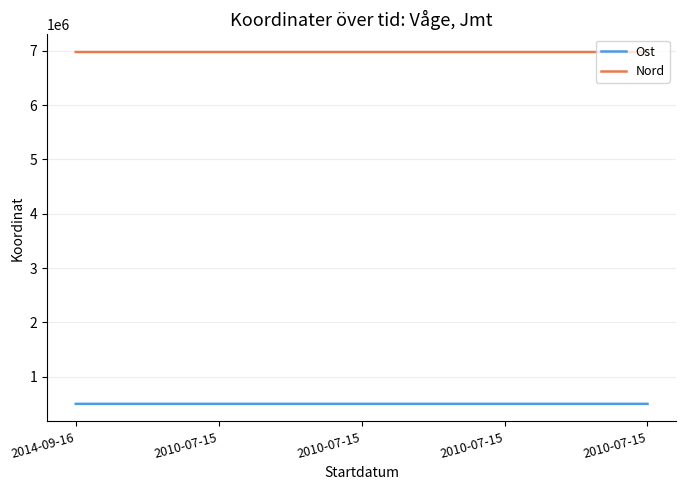

How many lines are shown in the chart?

2